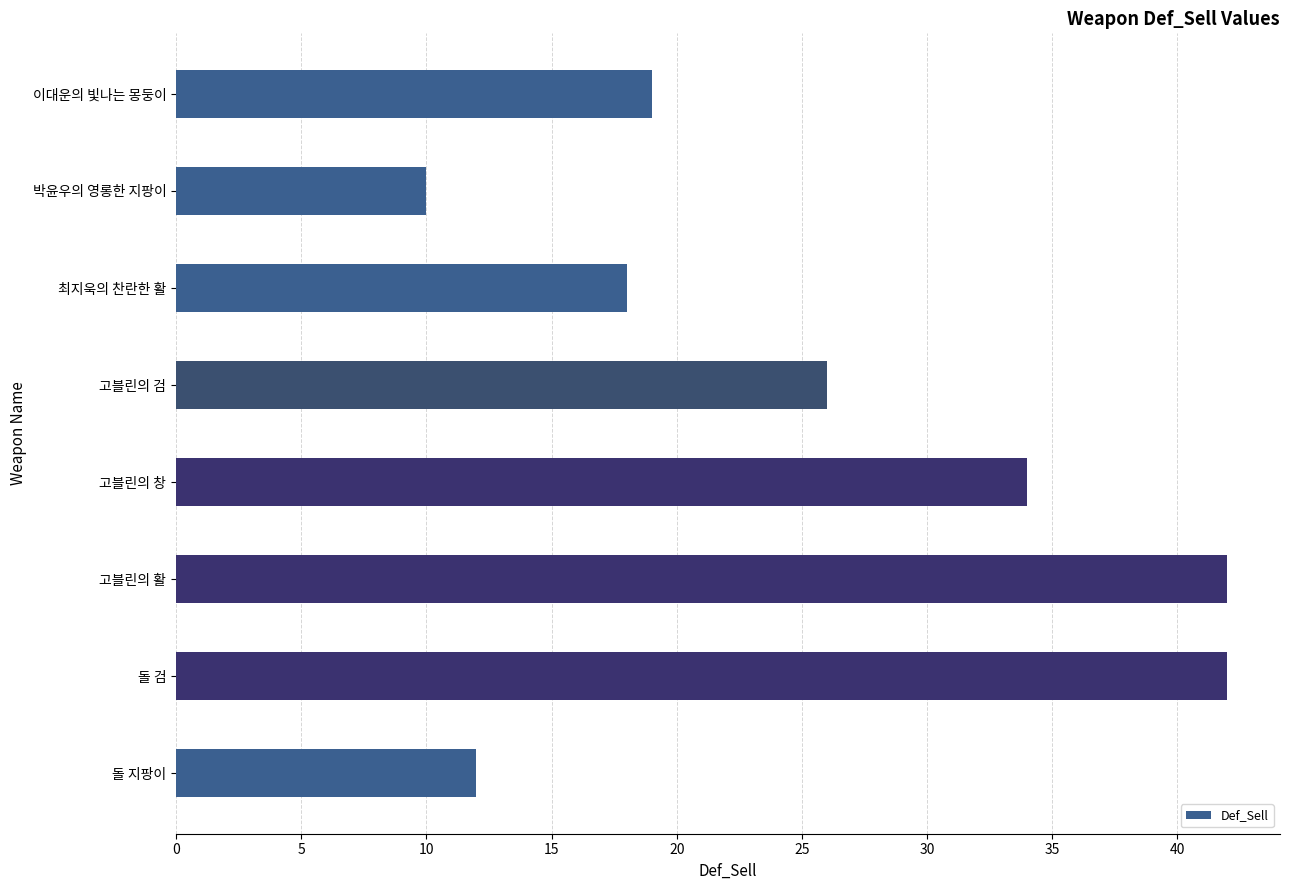

Approximately how many times larger is the value at 최지욱의 찬란한 활 compared to 고블린의 검?

0.7